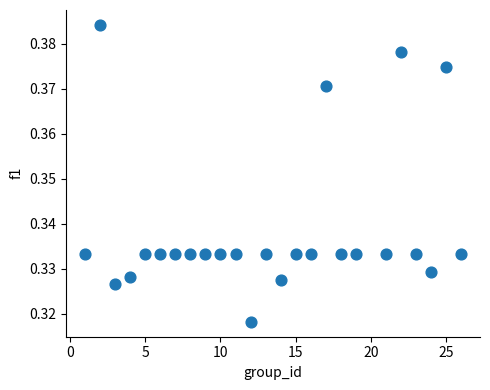

What is the range of X values (max minus min)?

25.0